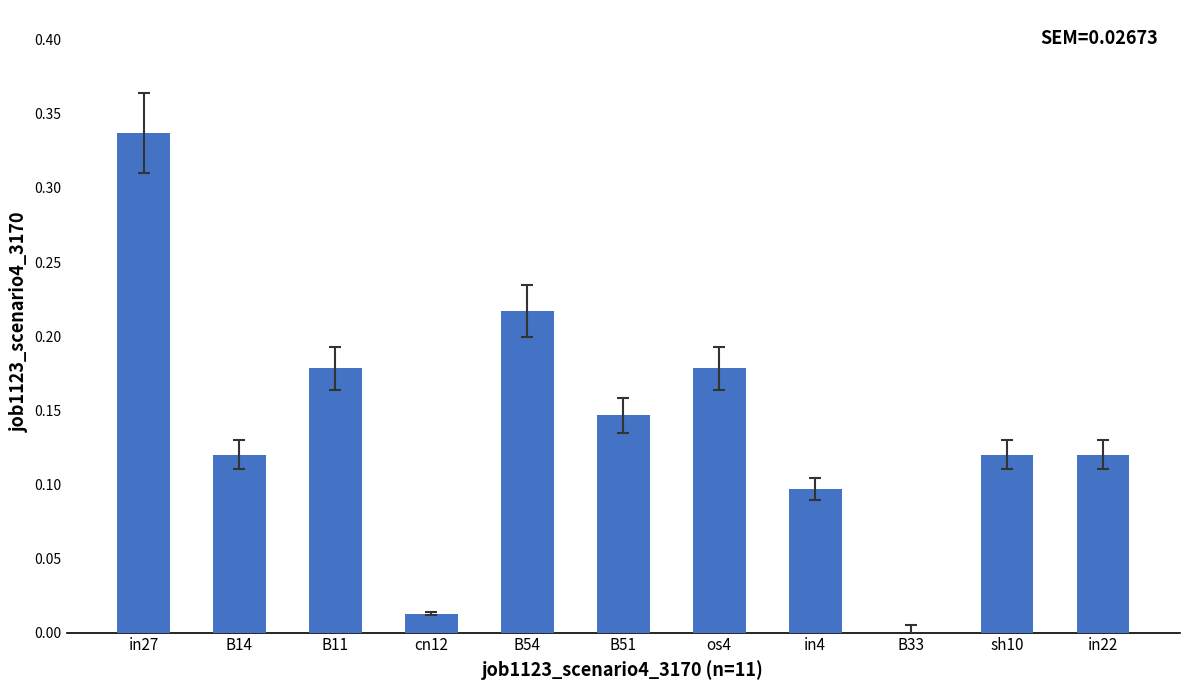

Between cn12 and B54, which is larger?

B54